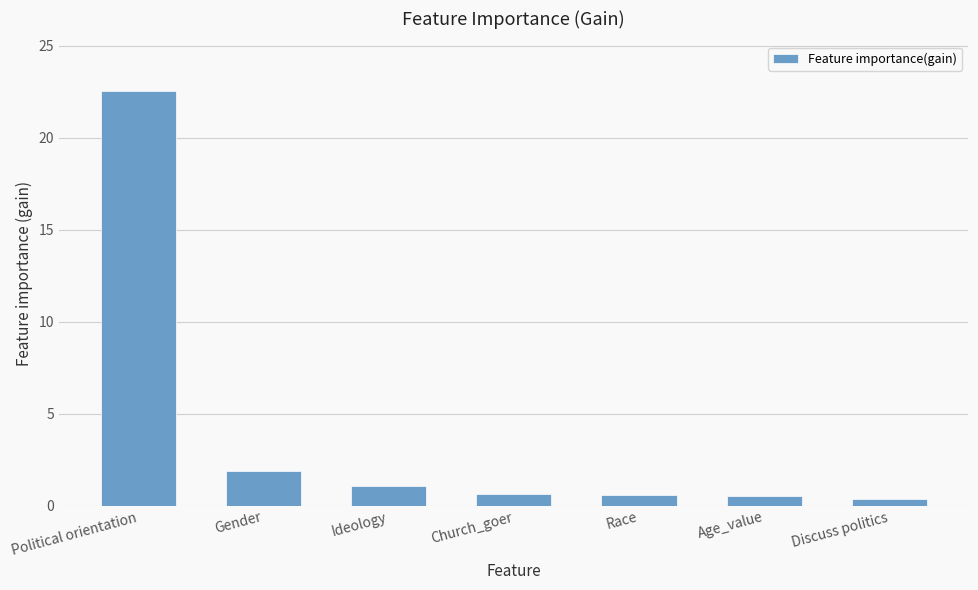

Between Gender and Race, which is larger?

Gender